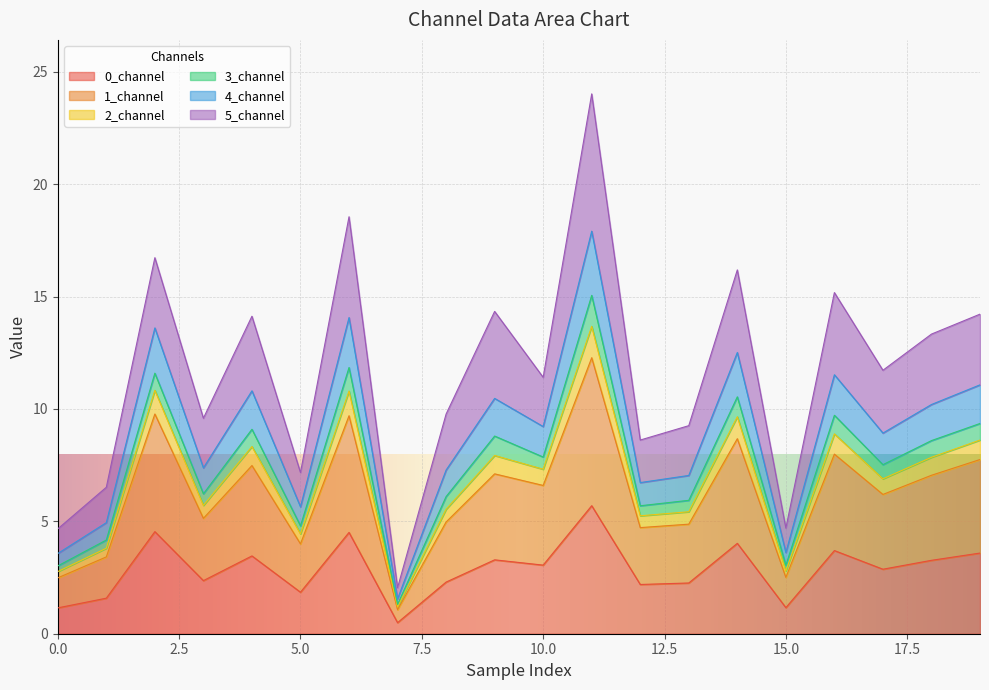

What is the difference between the 0_channel values at 15 and 12?

1.0